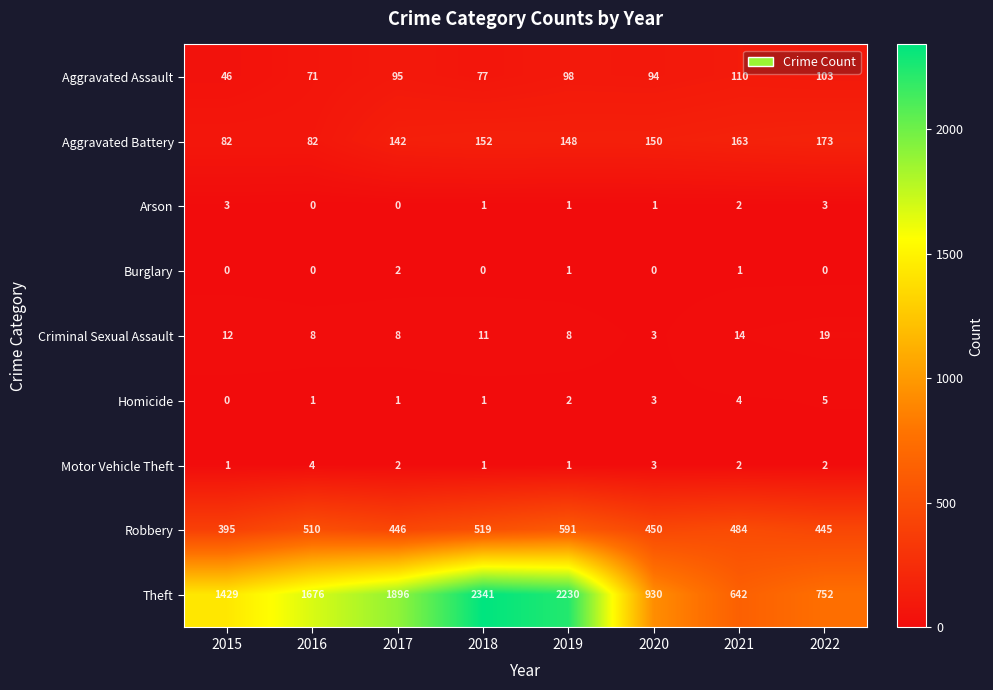

The value of Aggravated Assault at 2018 is 77. True or false?

True